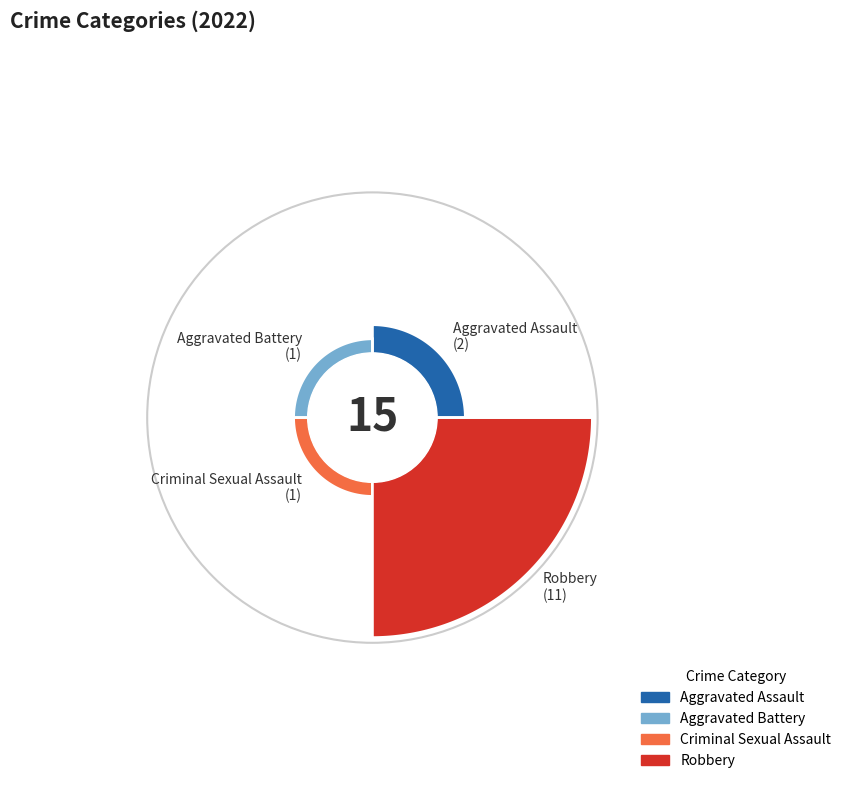

Rank the categories by value from highest to lowest.

Robbery, Aggravated Assault, Aggravated Battery, Criminal Sexual Assault